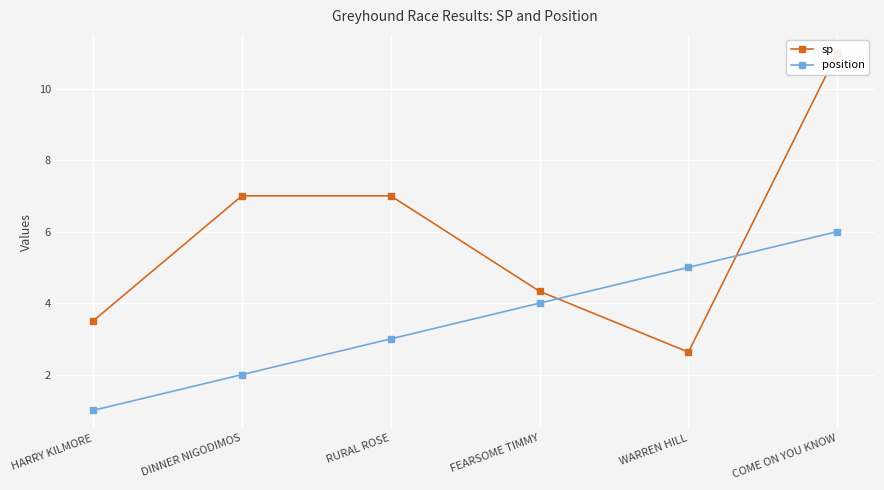

Reading right to left, what are all the values shown in this chart?

sp: 11.0	2.6	4.3	7.0	7.0	3.5
position: 6.0	5.0	4.0	3.0	2.0	1.0